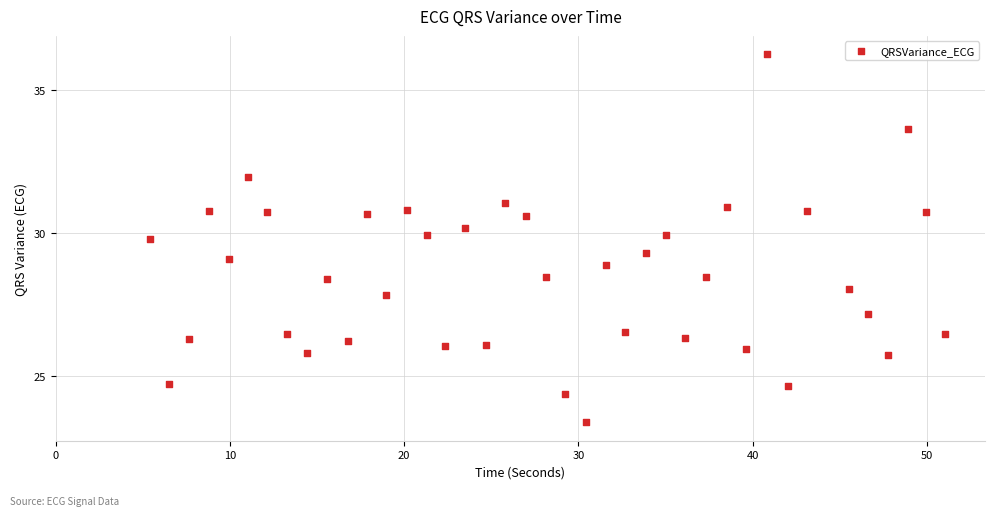

What is the range of Y values (max minus min)?

12.8